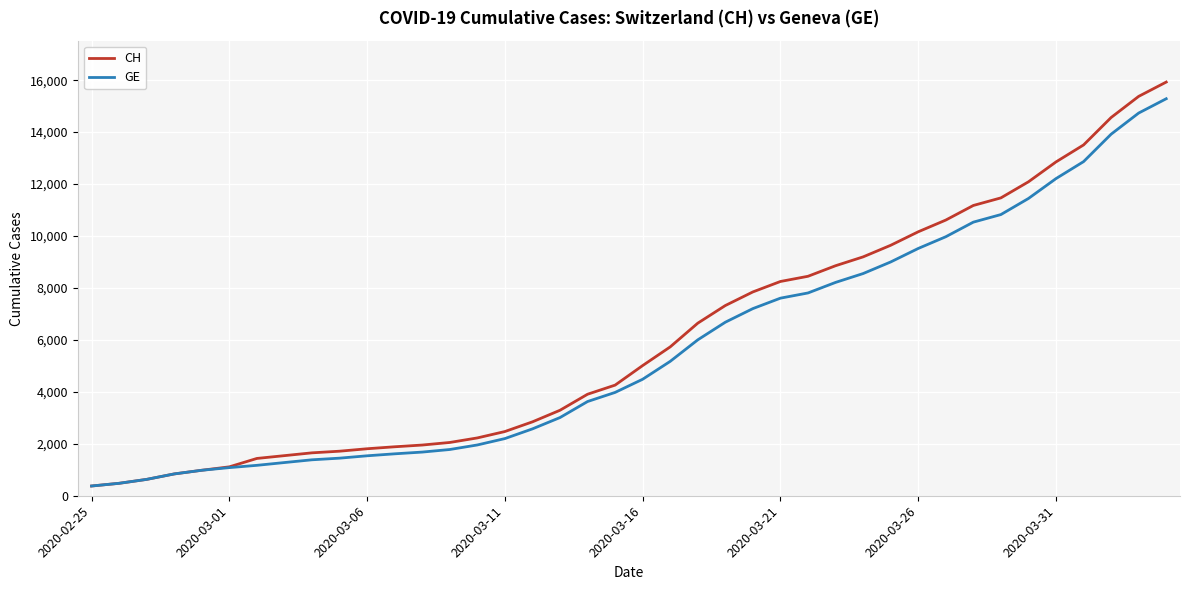

Which series has the largest range (max minus min)?

CH